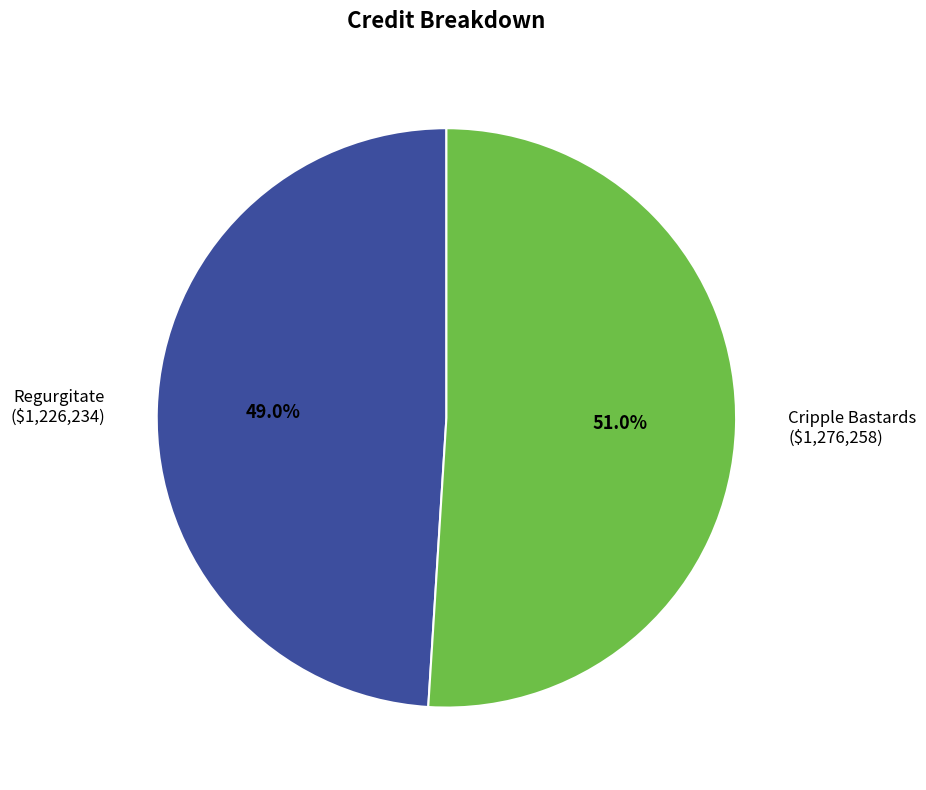

Which has a higher value, Cripple Bastards or Regurgitate?

Cripple Bastards